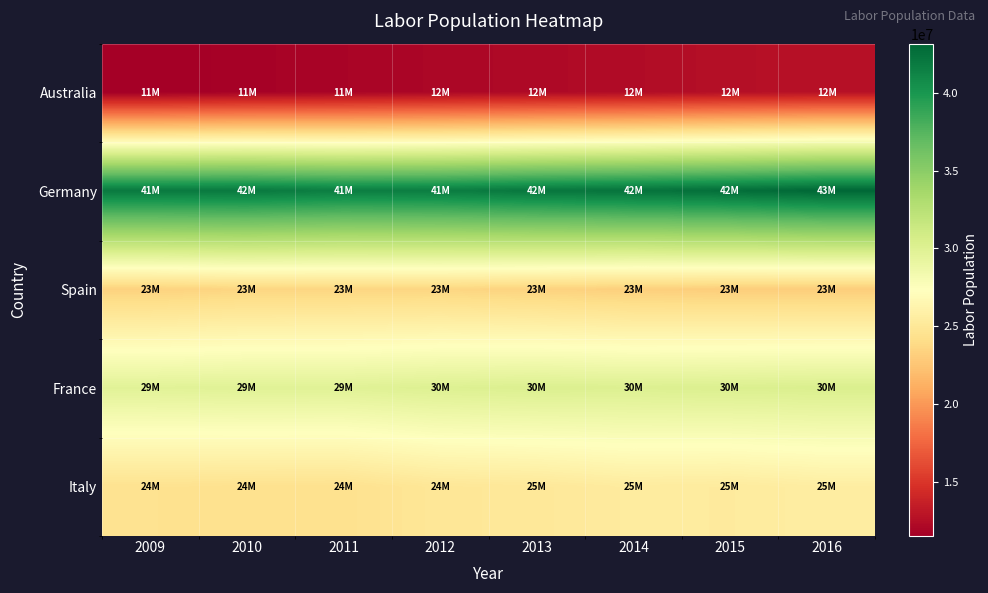

At 2011, list the series in order from smallest to largest.

Australia, Spain, Italy, France, Germany